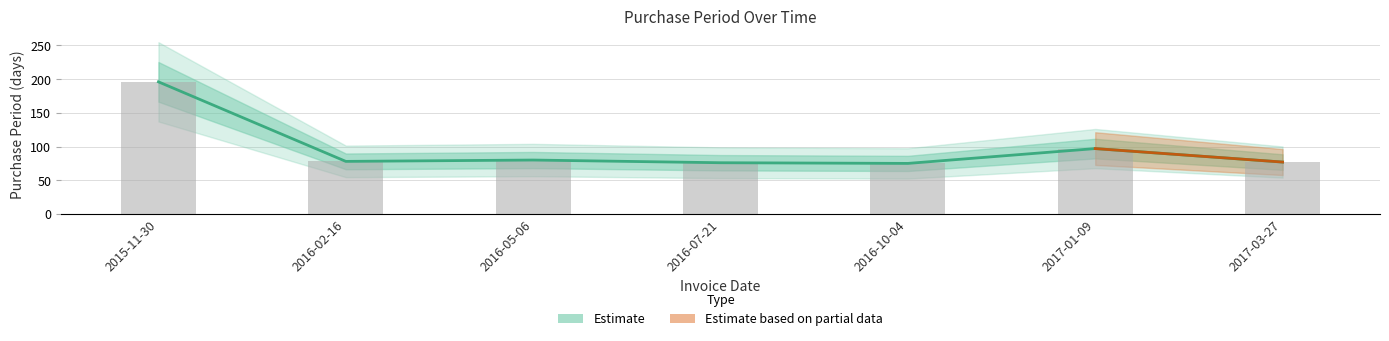

Between 2017-01-09 and 2016-05-06, which is larger?

2017-01-09